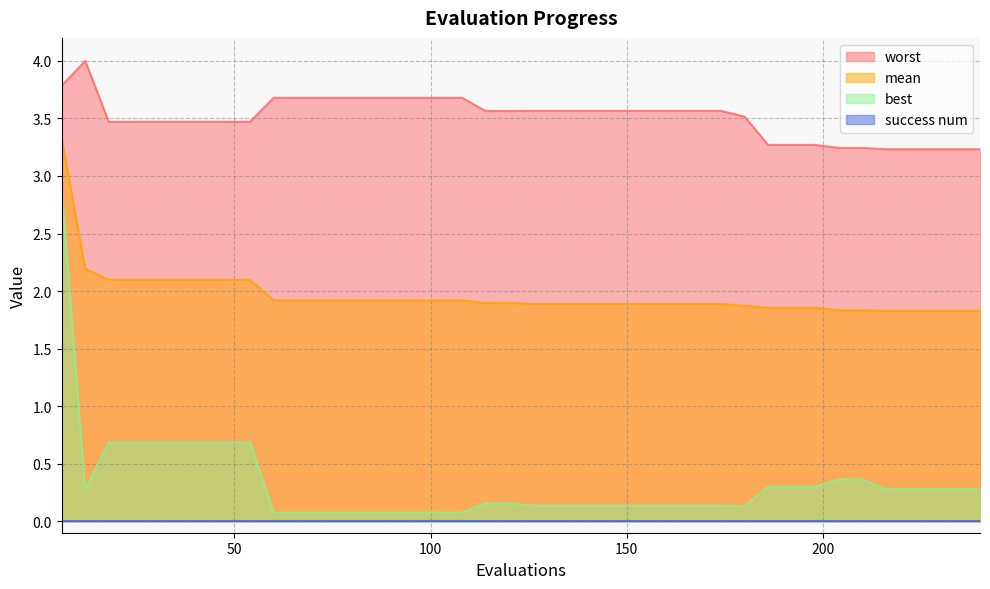

What is the sum of all worst values?

140.4